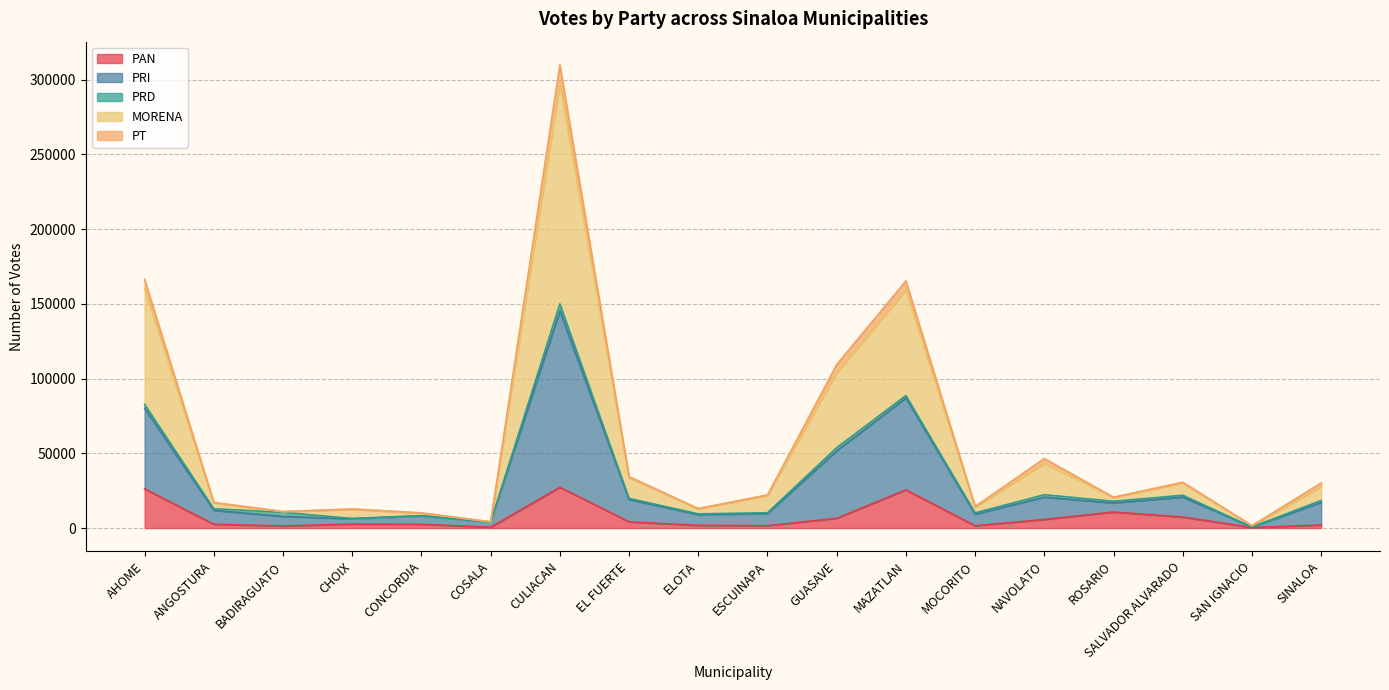

What position from the left is CULIACAN?

7